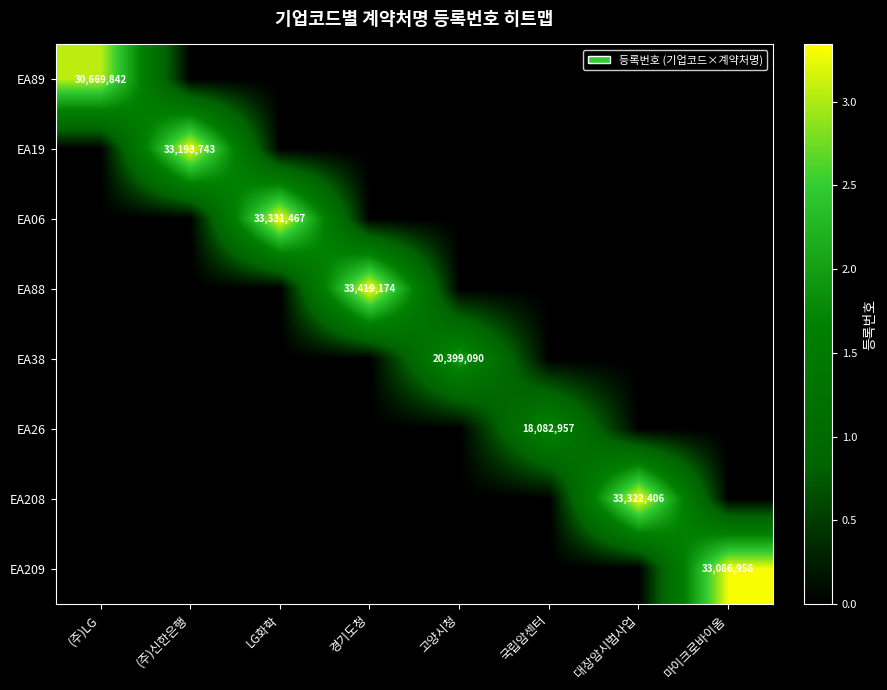

What is the sum of all EA38 values?

20399090